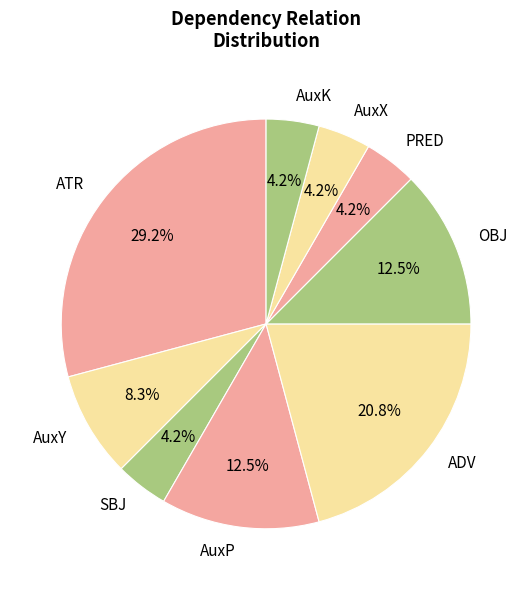

Is there any slice that represents more than half of the pie?

No